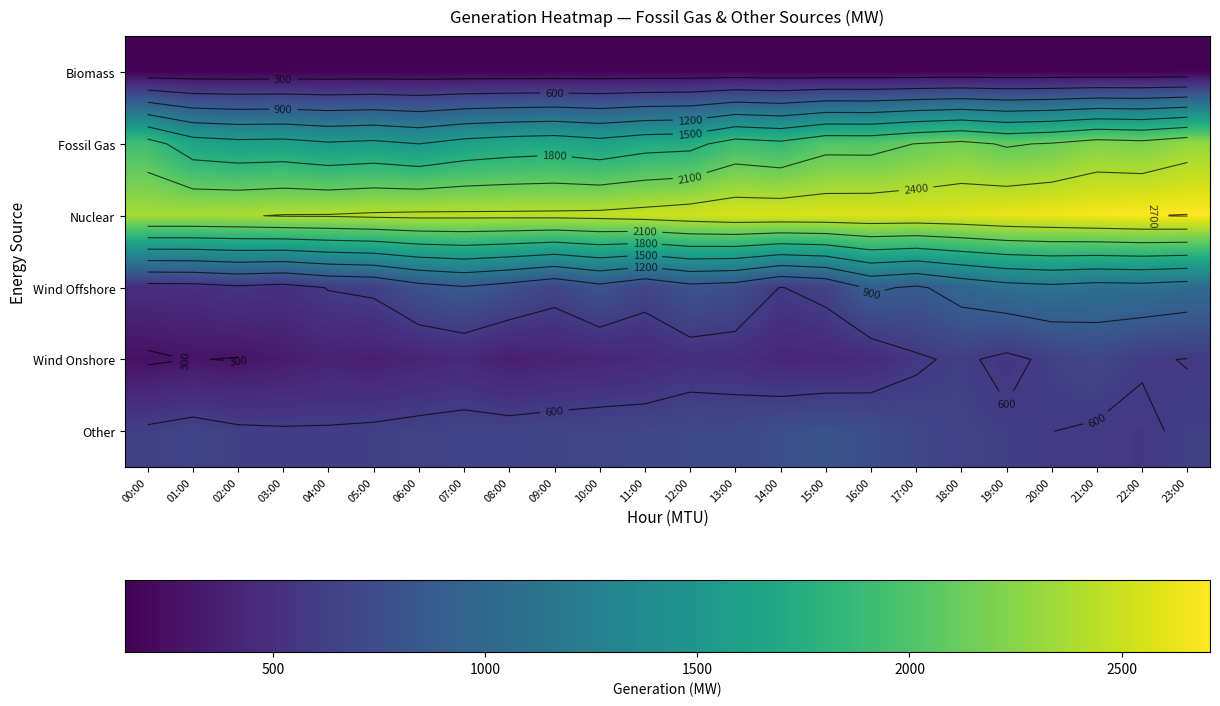

List the labels in order of Wind Onshore value, largest first.

21:00, 20:00, 18:00, 22:00, 23:00, 17:00, 19:00, 12:00, 13:00, 16:00, 11:00, 07:00, 15:00, 10:00, 14:00, 06:00, 09:00, 04:00, 05:00, 08:00, 03:00, 01:00, 02:00, 00:00